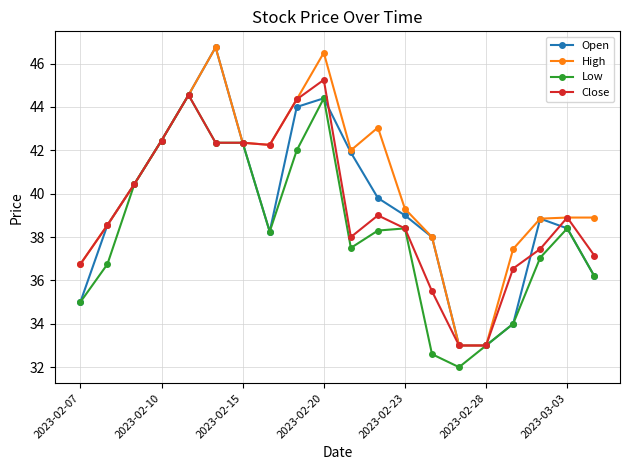

What is the value of the High point at the 18th from the left?

38.9